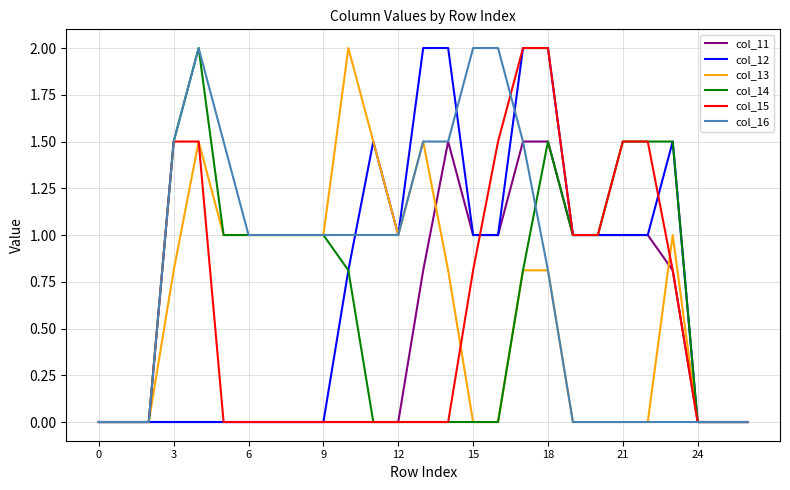

What is the highest value of the col_11 series?

1.5